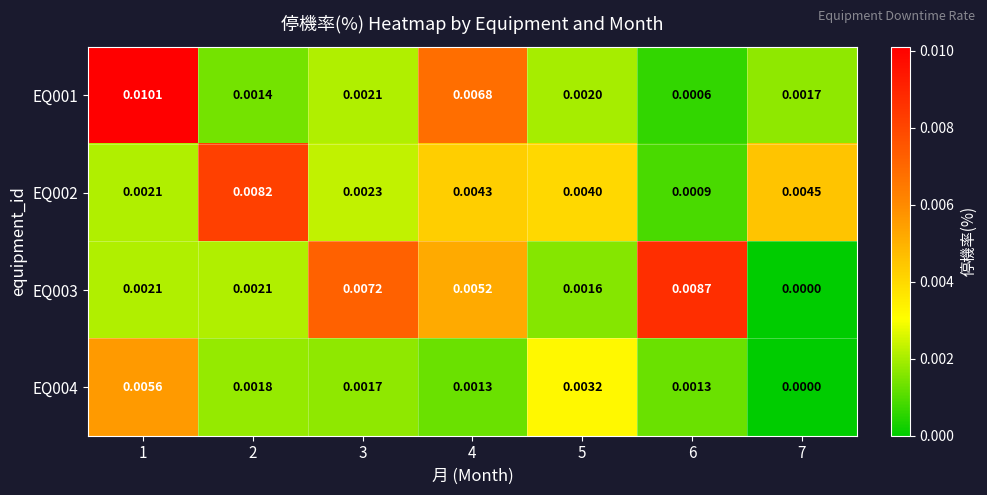

Which series has the largest total across all categories?

EQ003